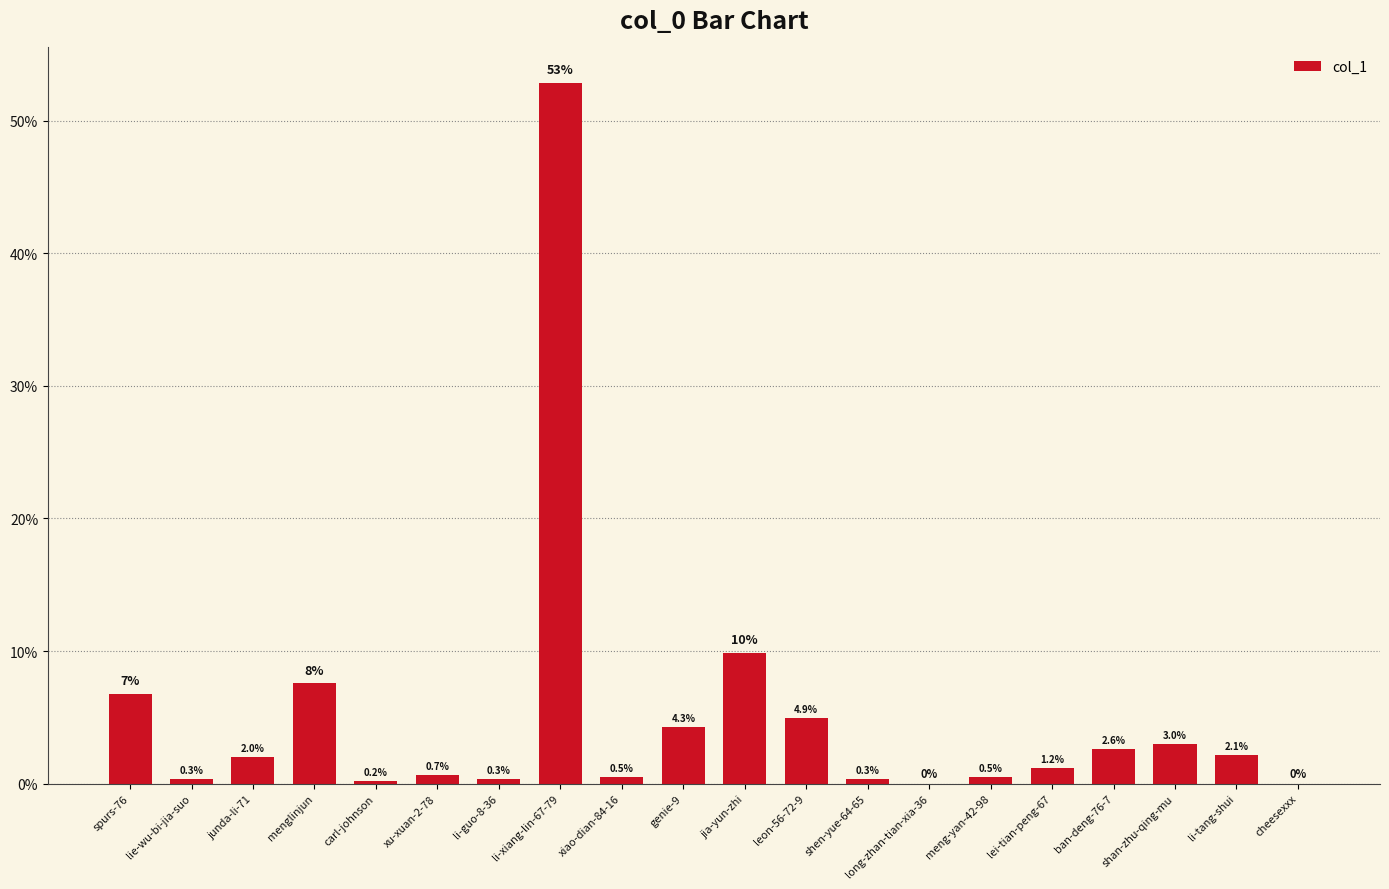

What is the sum of the values at xiao-dian-84-16 and jia-yun-zhi?

10.4